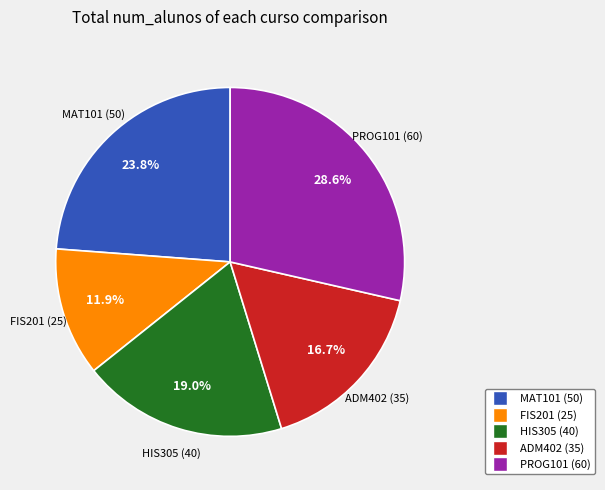

To the nearest percent, what is the combined percentage of ADM402 and HIS305?

36%